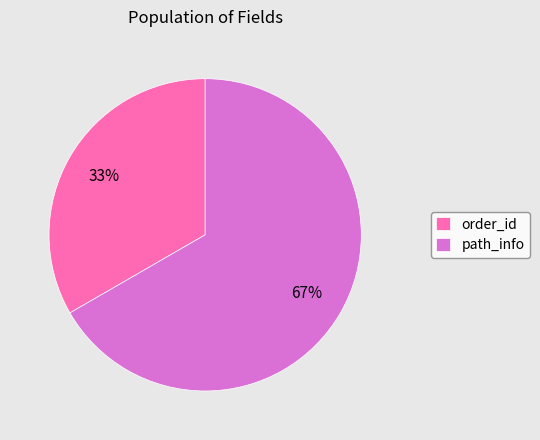

To the nearest percent, what percentage of the pie is path_info?

67%